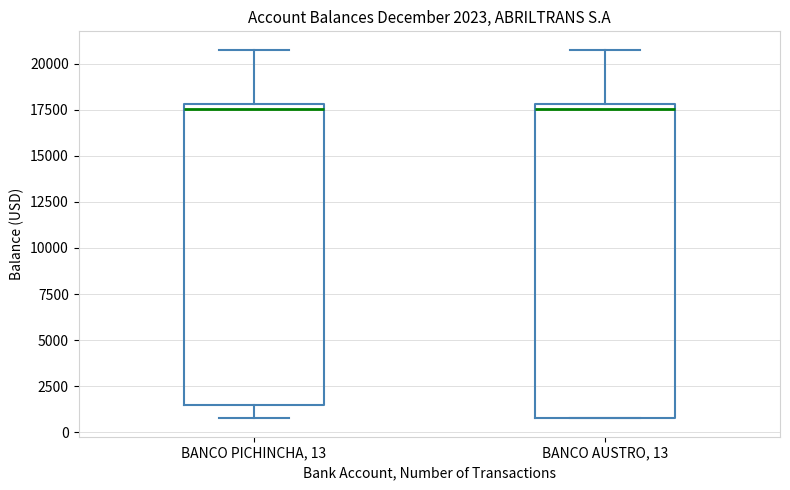

Which box is the tallest, from its lower edge to its upper edge?

BANCO AUSTRO, 13